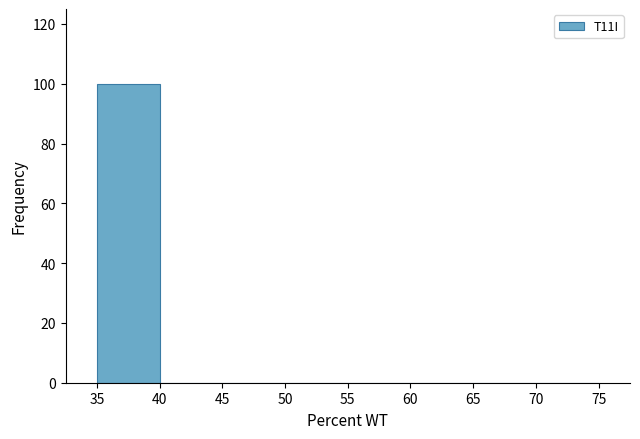

Which range on the x-axis has the tallest bar?

35 to 40